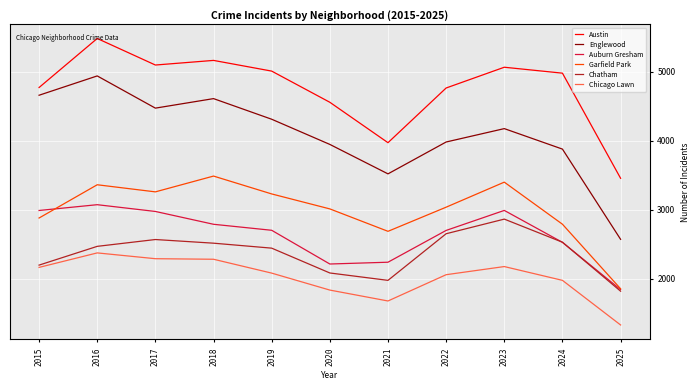

How many interior local peaks does the Chatham series have?

2